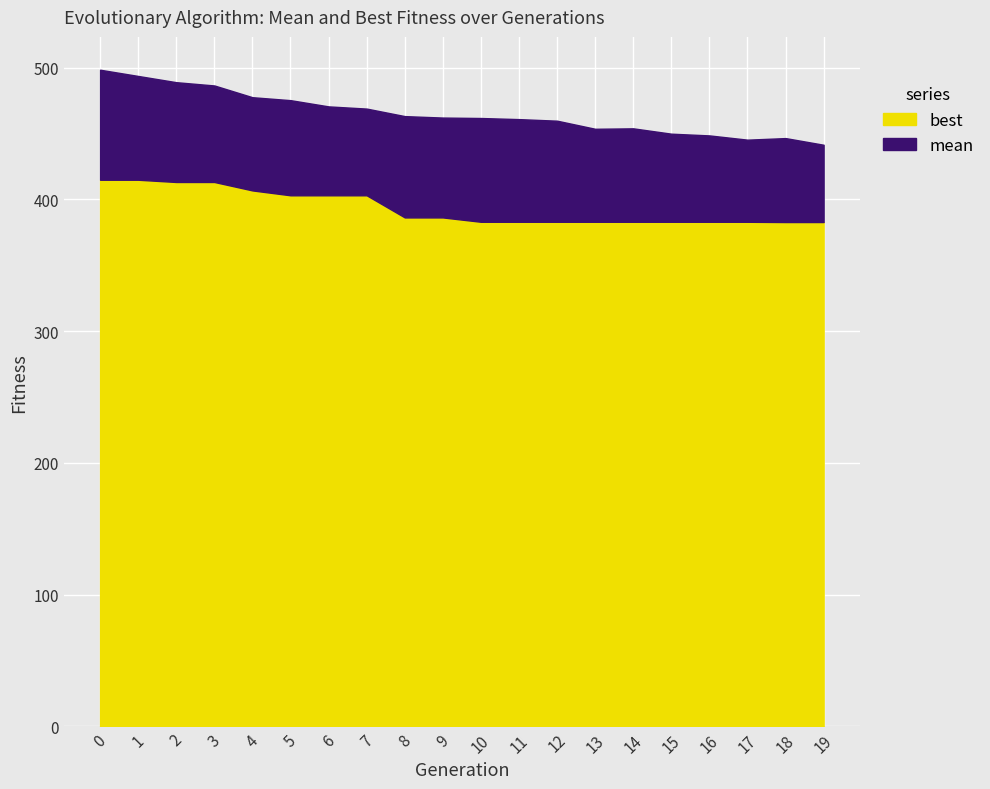

The value of best at 6 is 403.1. True or false?

True